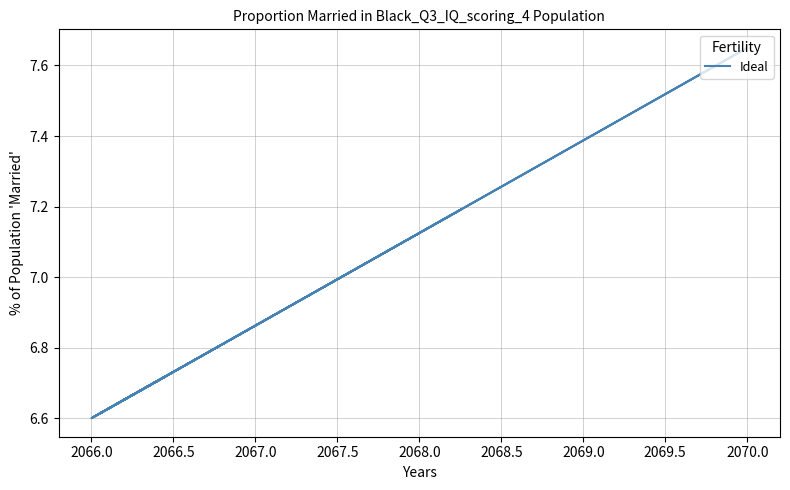

Does the chart display data point markers on the line(s)?

No